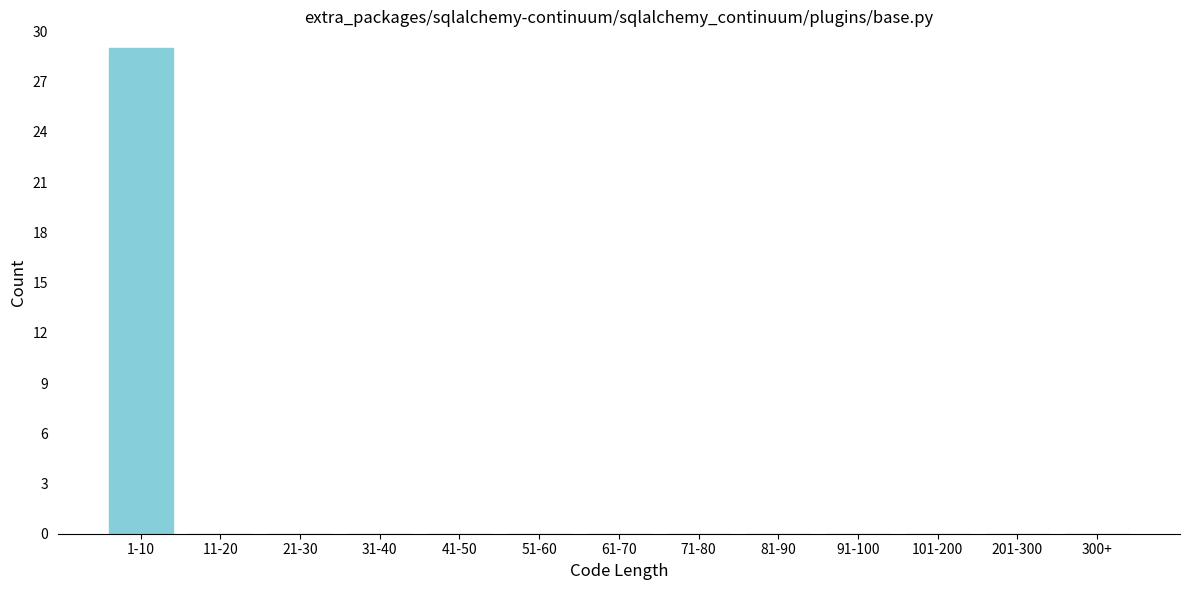

Reading left to right, list all the values displayed in this chart.

1-10=29	11-20=0	21-30=0	31-40=0	41-50=0	51-60=0	61-70=0	71-80=0	81-90=0	91-100=0	101-200=0	201-300=0	300+=0